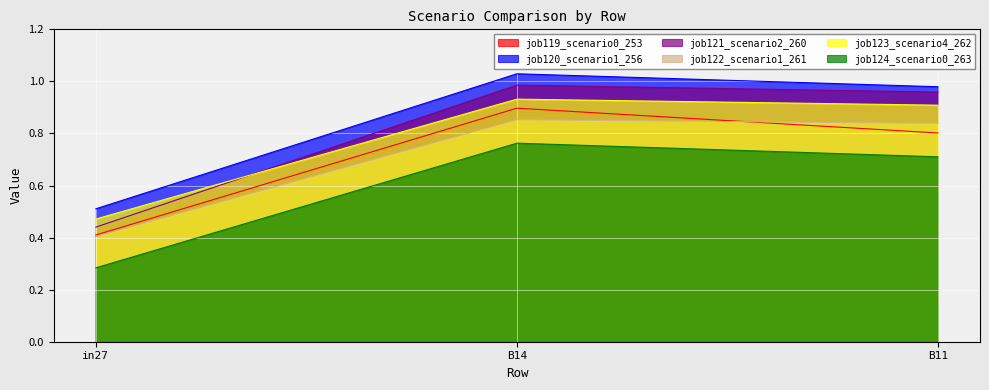

At which label does job121_scenario2_260 reach its minimum?

in27